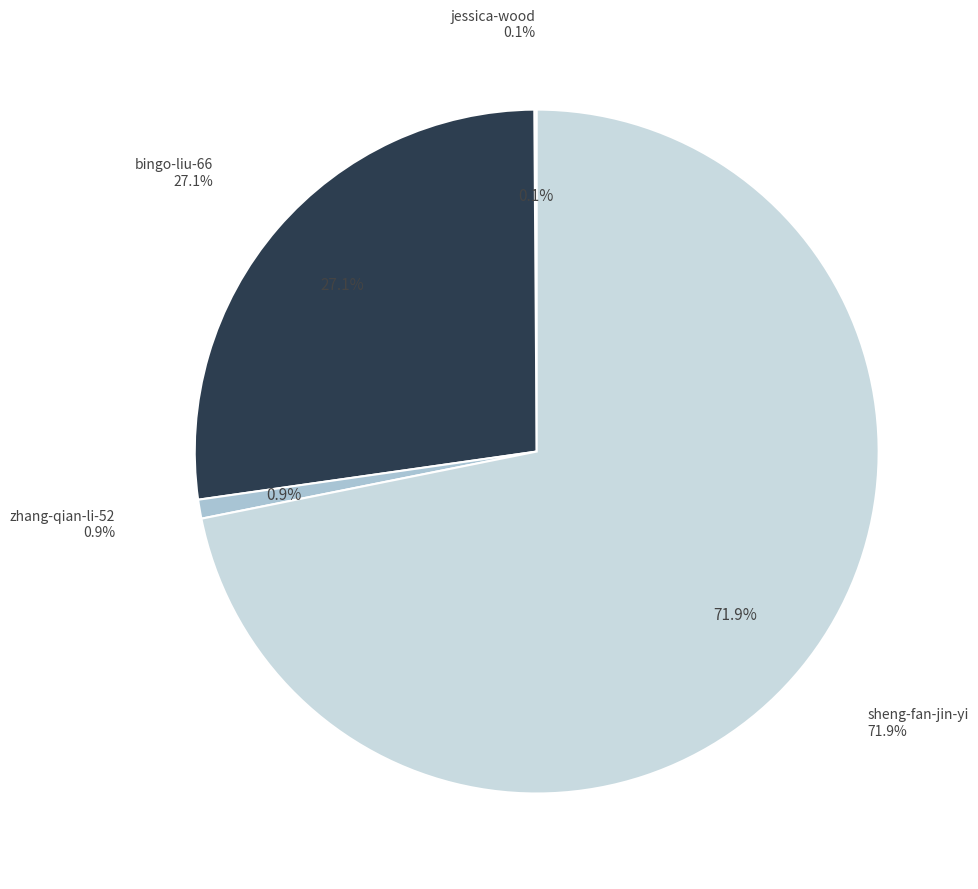

Which category has the smallest portion of the pie?

jessica-wood